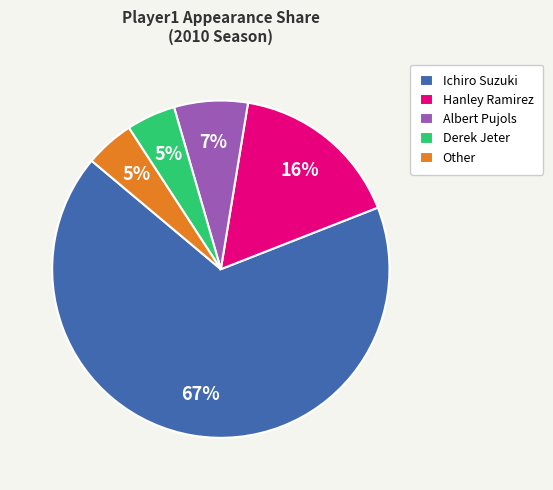

What is the largest slice in the pie chart?

Ichiro Suzuki